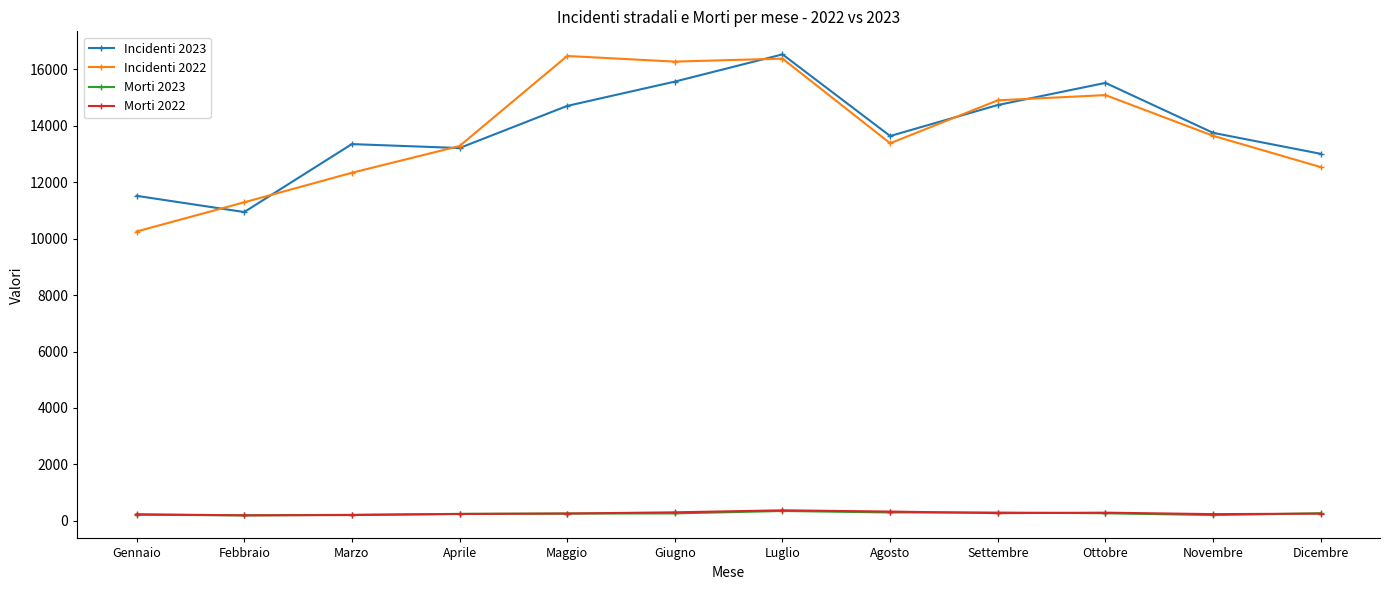

The value of Incidenti 2023 at Luglio is 4483. True or false?

False